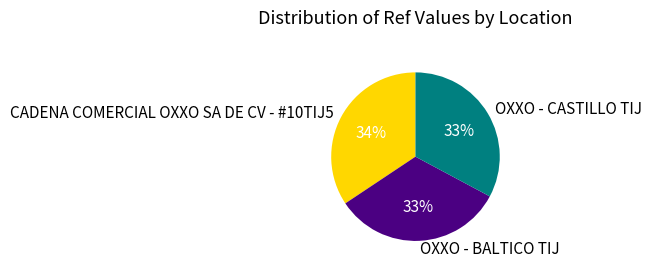

To the nearest percent, what portion does CADENA COMERCIAL OXXO SA DE CV - #10TIJ5 represent?

34%